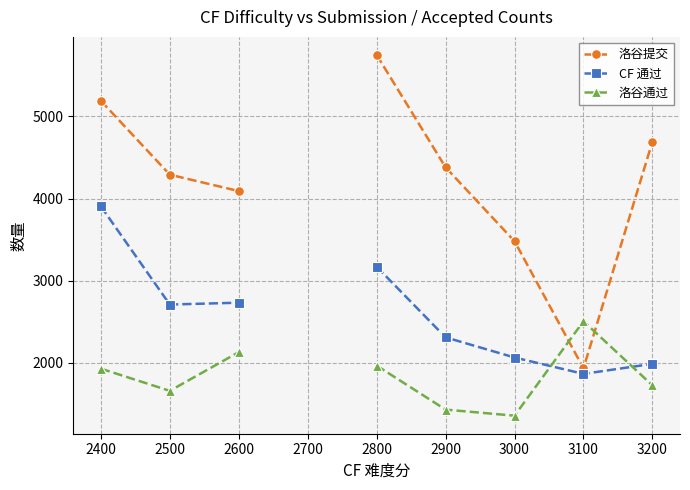

Where is the first local minimum for 洛谷提交?

3100